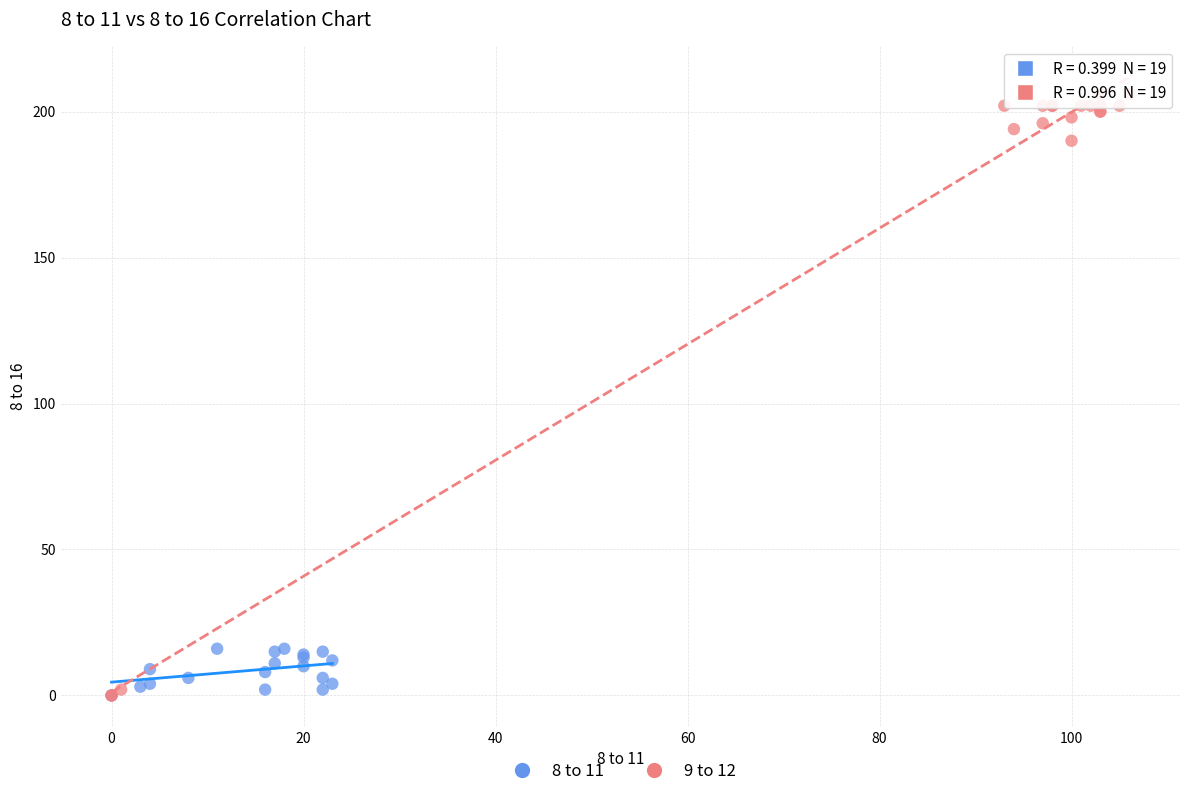

What are all the series names shown in the legend?

8 to 11, 9 to 12